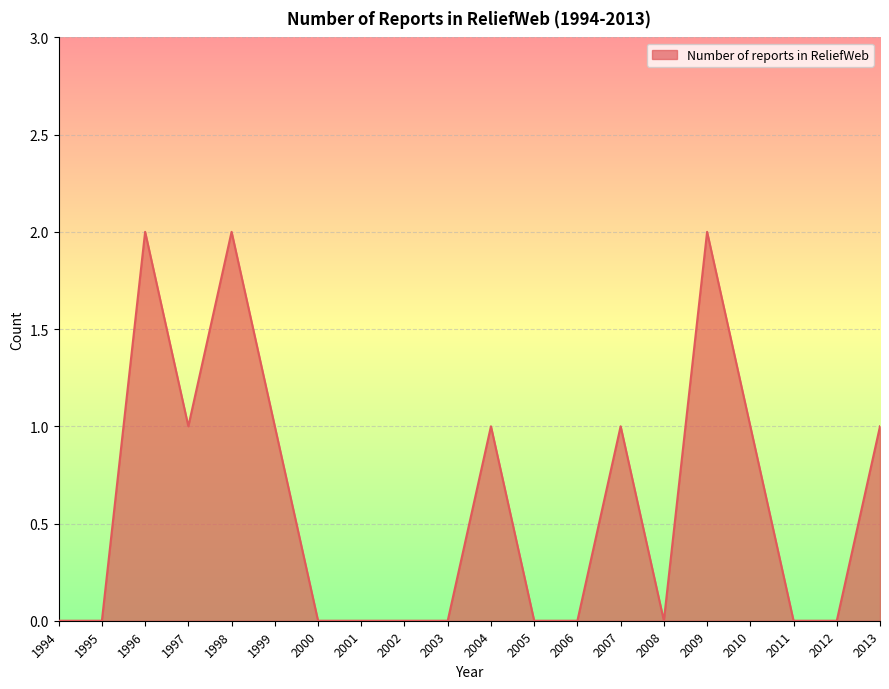

What is the change in value from 1995 to 2004?

+1